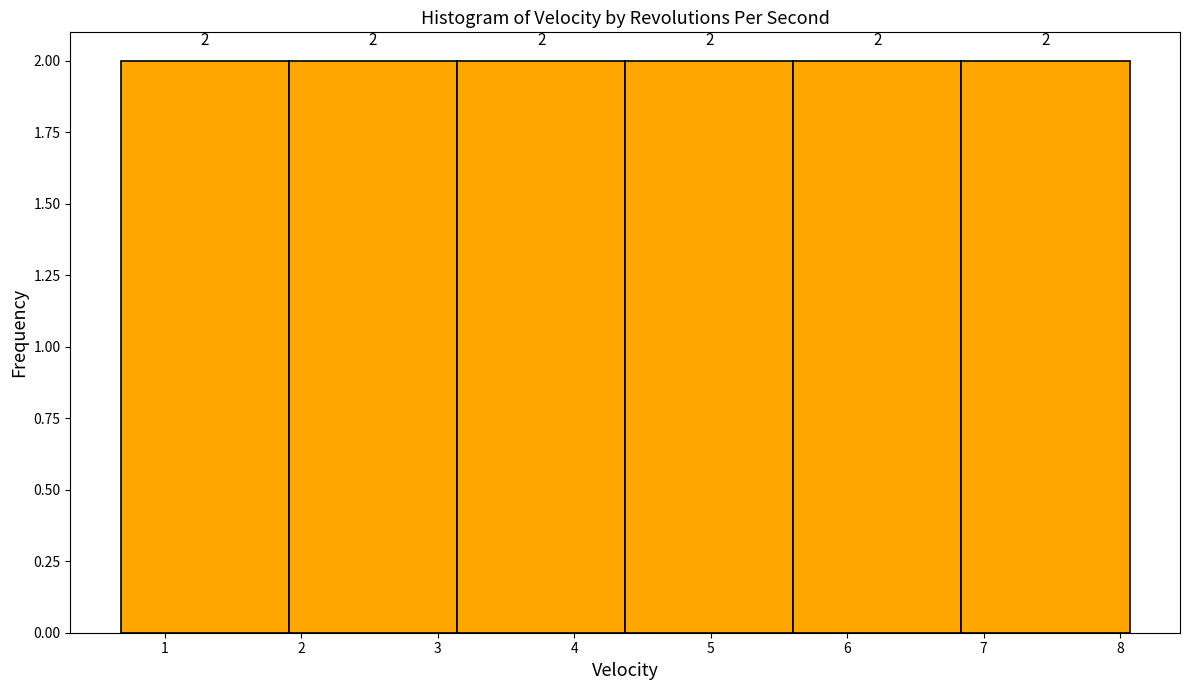

Reading left to right, transcribe this chart: for each bar, give the range it covers on the x-axis and its height. The bar edges are not printed on the chart, so give them approximately, as read against the axis.

0.7 to 1.9: 2
1.9 to 3.1: 2
3.1 to 4.4: 2
4.4 to 5.6: 2
5.6 to 6.8: 2
6.8 to 8.1: 2